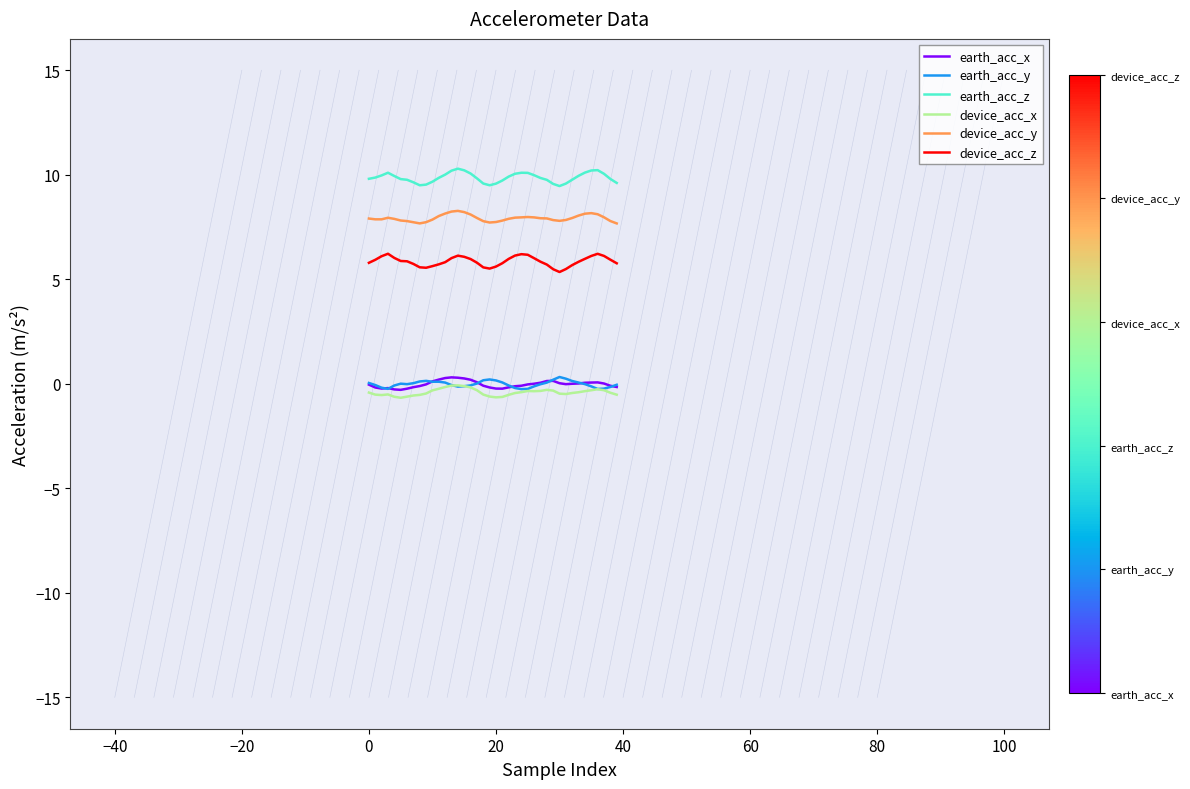

True or false: earth_acc_x and device_acc_x cross at least once.

False